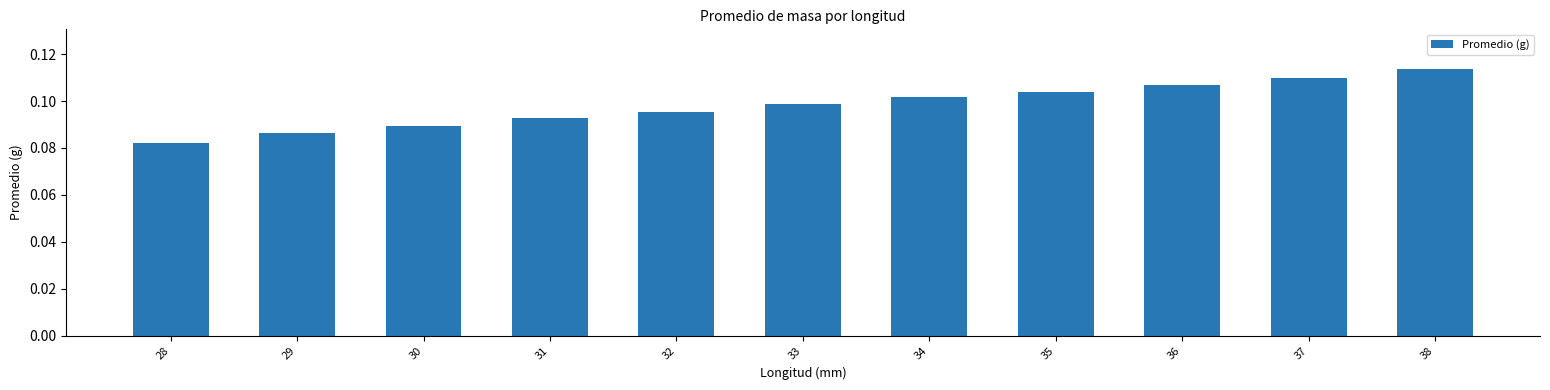

Are the bars grouped side by side (vs. stacked)?

No